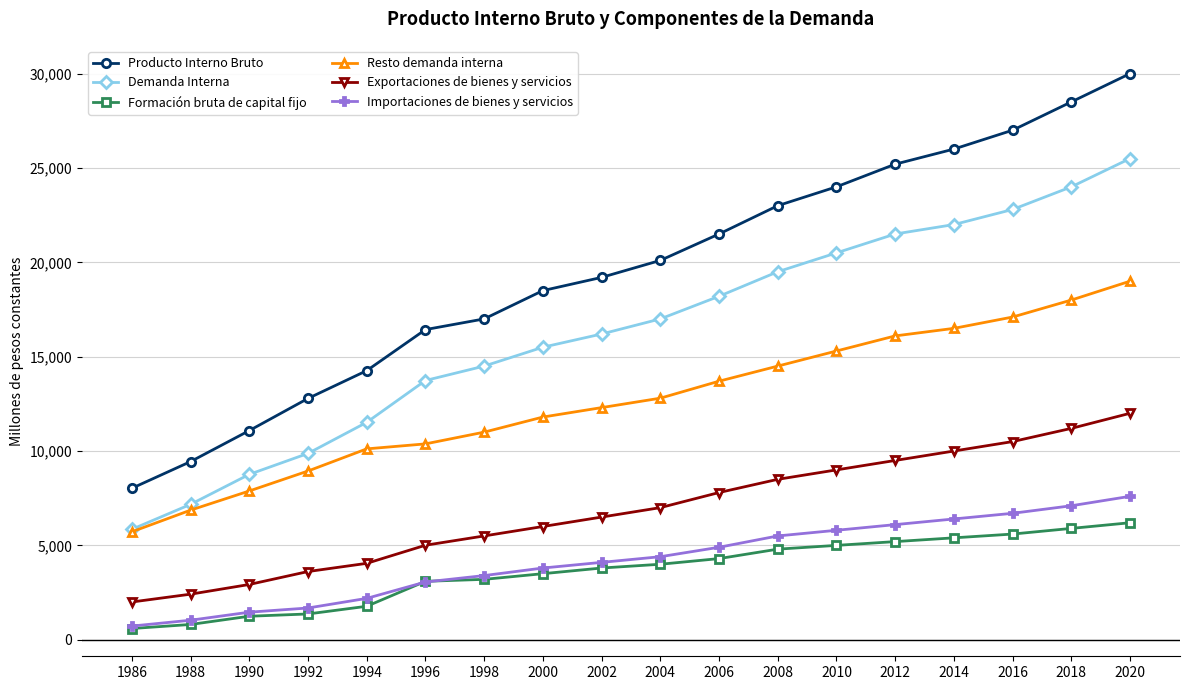

What are all the series names shown in the legend?

Producto Interno Bruto, Demanda Interna, Formación bruta de capital fijo, Resto demanda interna, Exportaciones de bienes y servicios, Importaciones de bienes y servicios